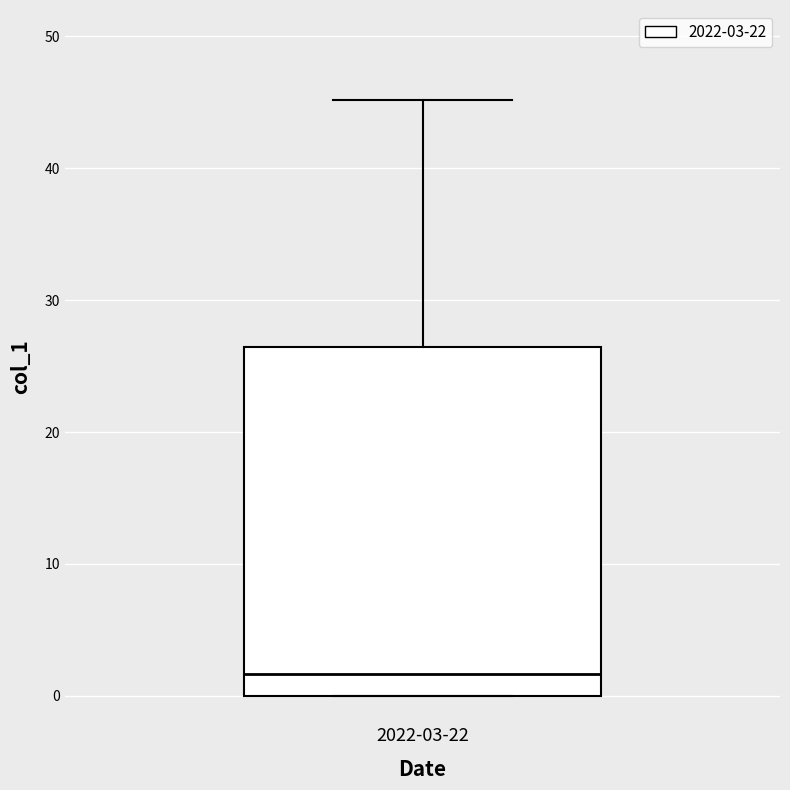

Where is the upper edge of the box for 2022-03-22 on the y-axis? The values are not printed on the chart, so give them approximately, as read against the axis.

26